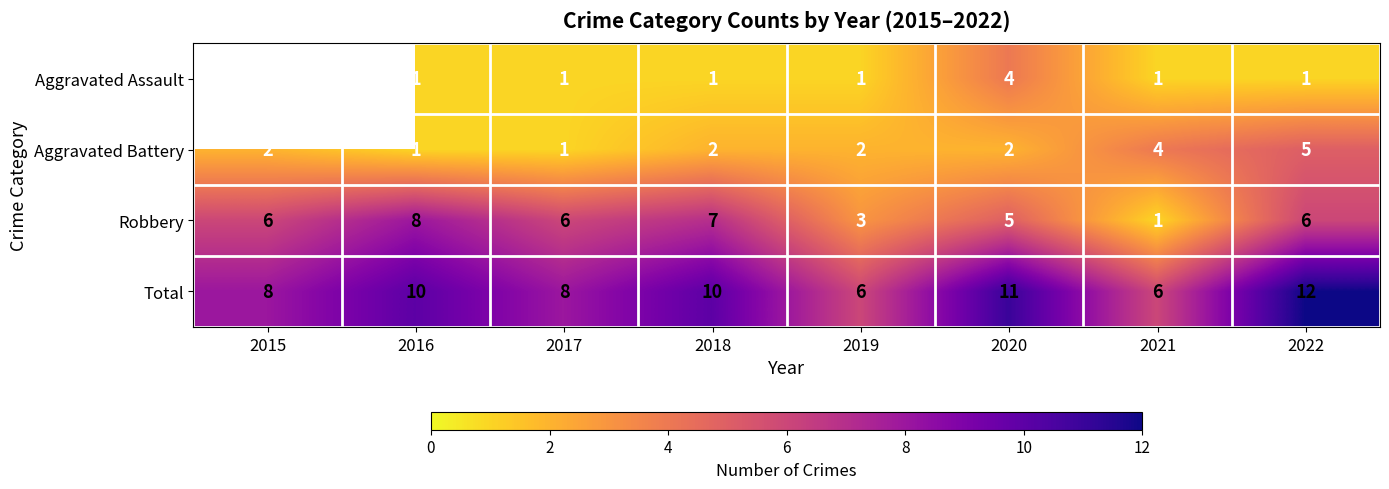

Count the Robbery values in the range 5 to 7.

5